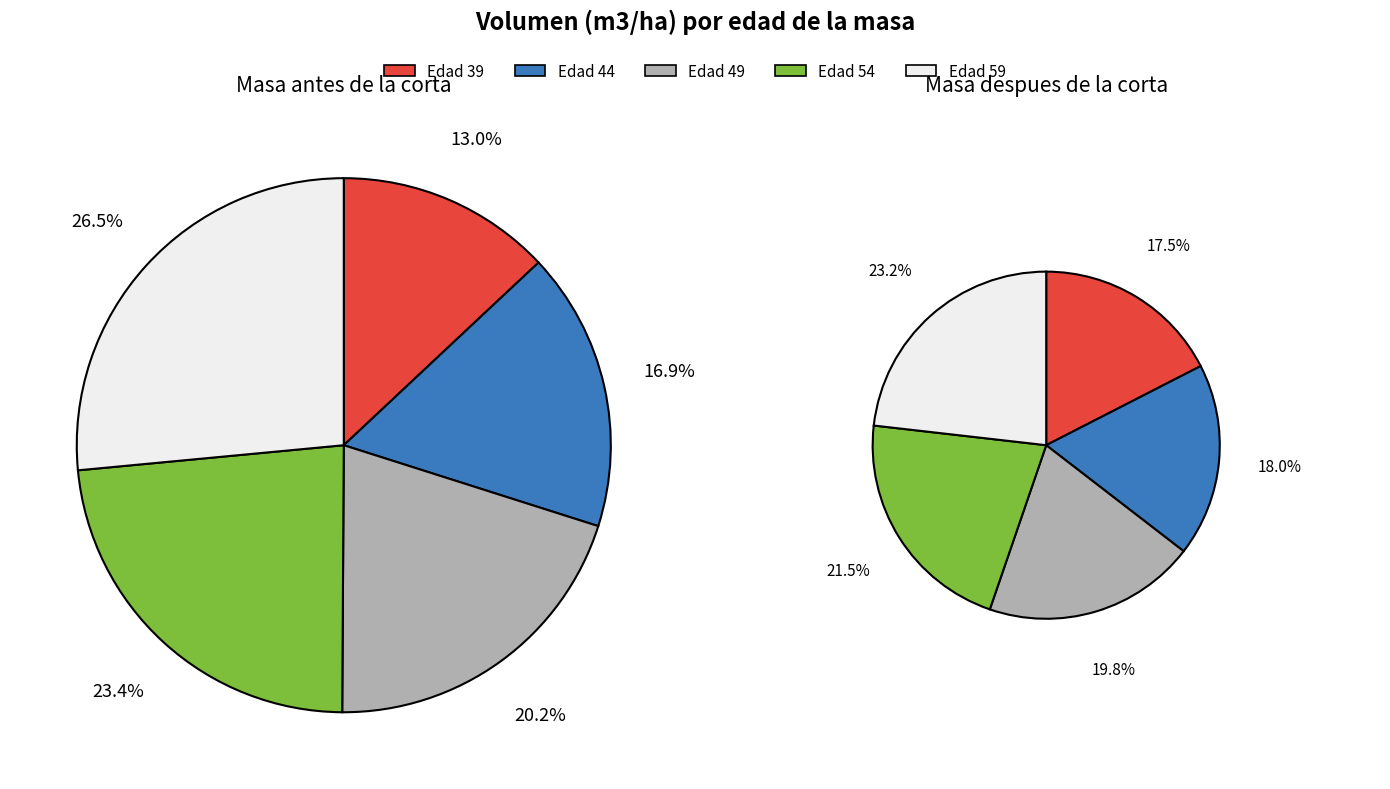

Is 44 the majority of the pie?

No